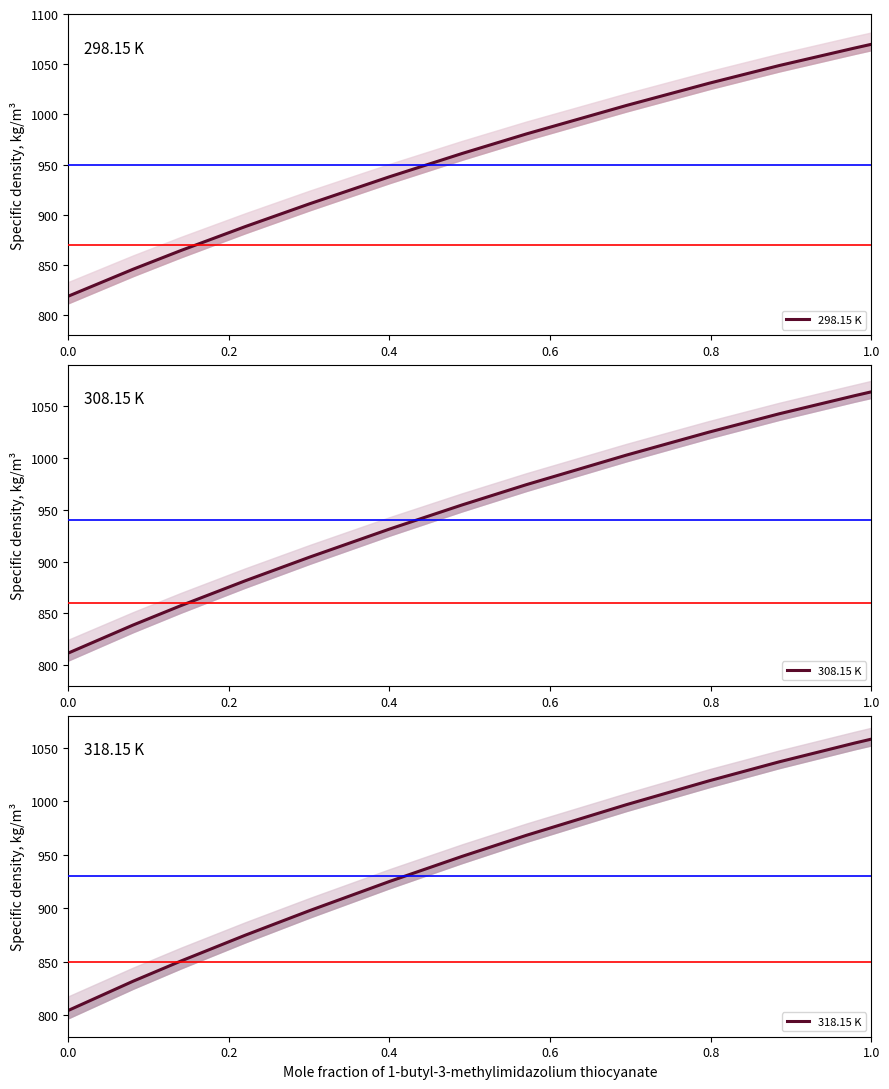

What is the label of the 8th point from the right?

1.0